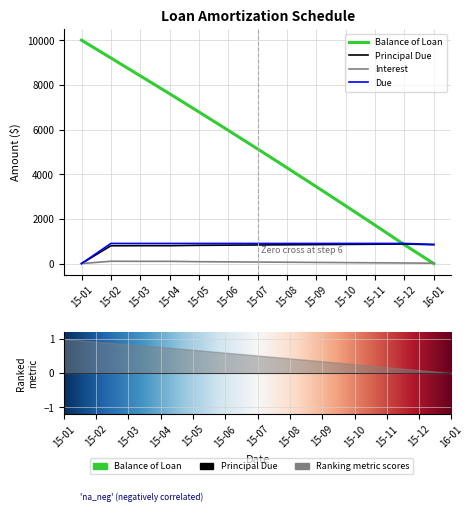

What is the spread (max minus min) of values at 15-06?

5886.5